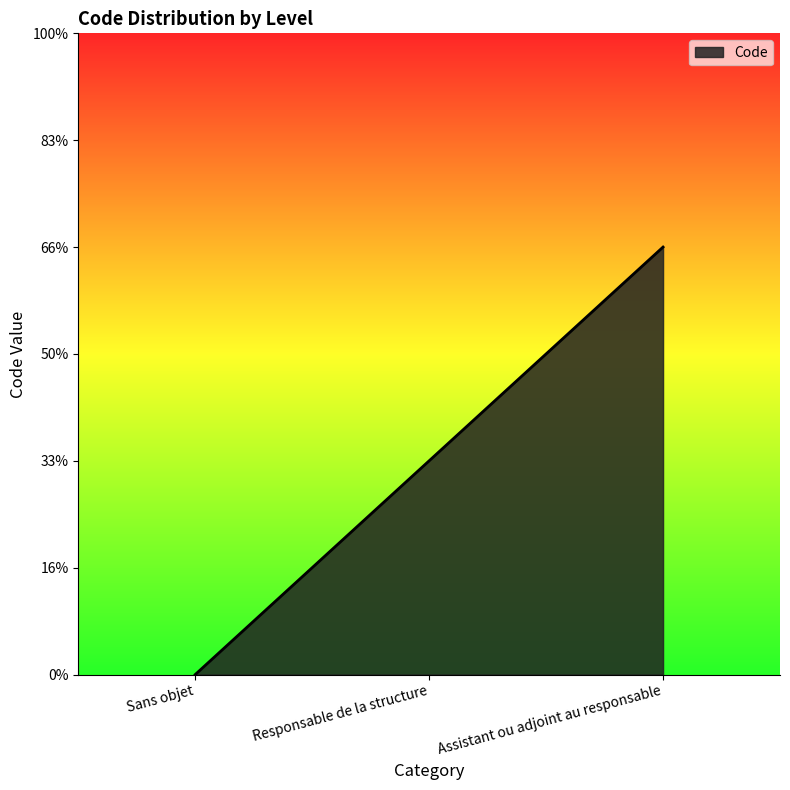

Does the chart display data point markers on the line(s)?

No